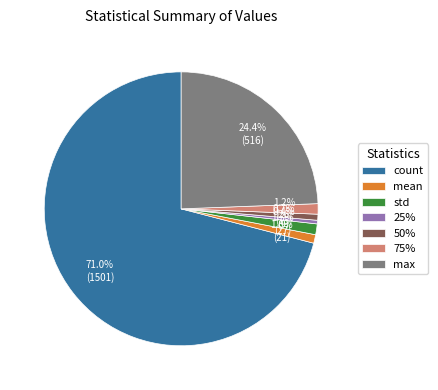

How many slices are in this pie chart?

7